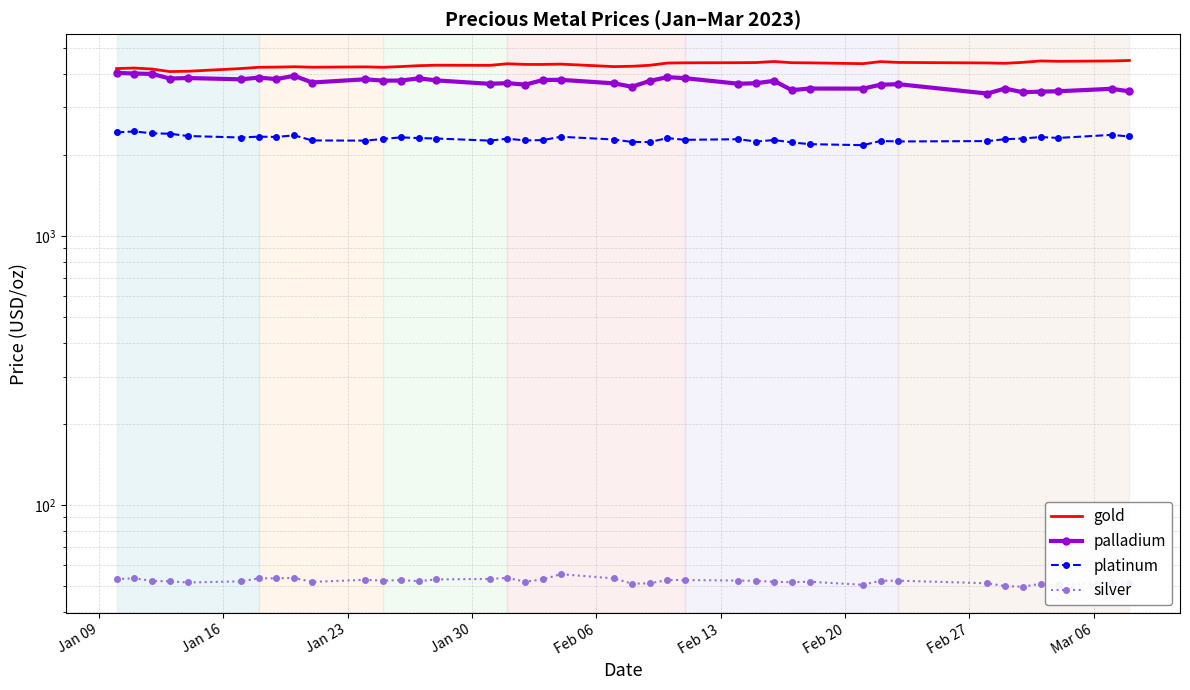

Does the chart have visible grid lines?

Yes